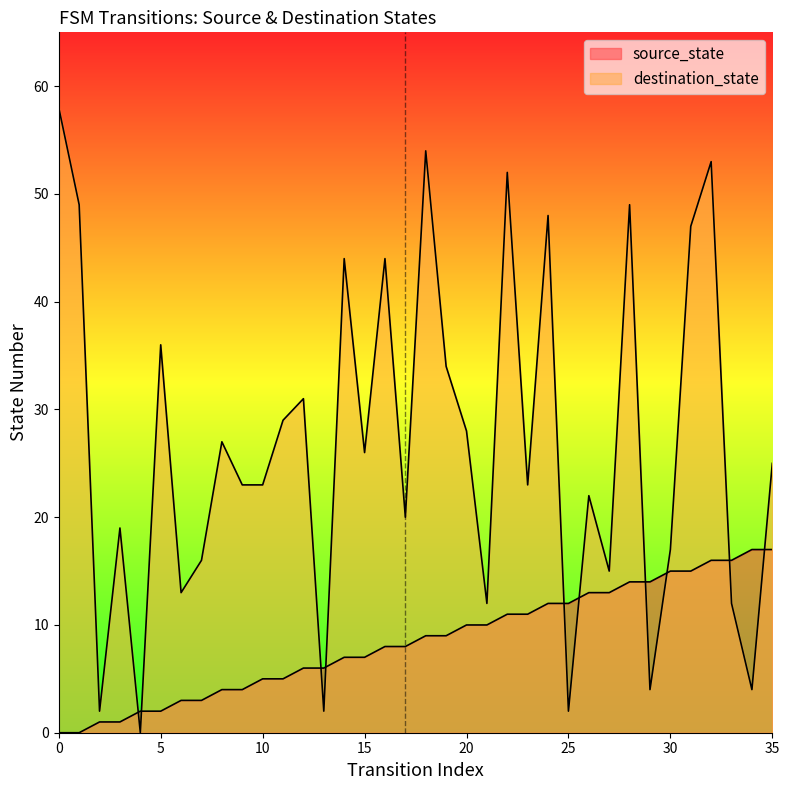

How many lines are shown in the chart?

2